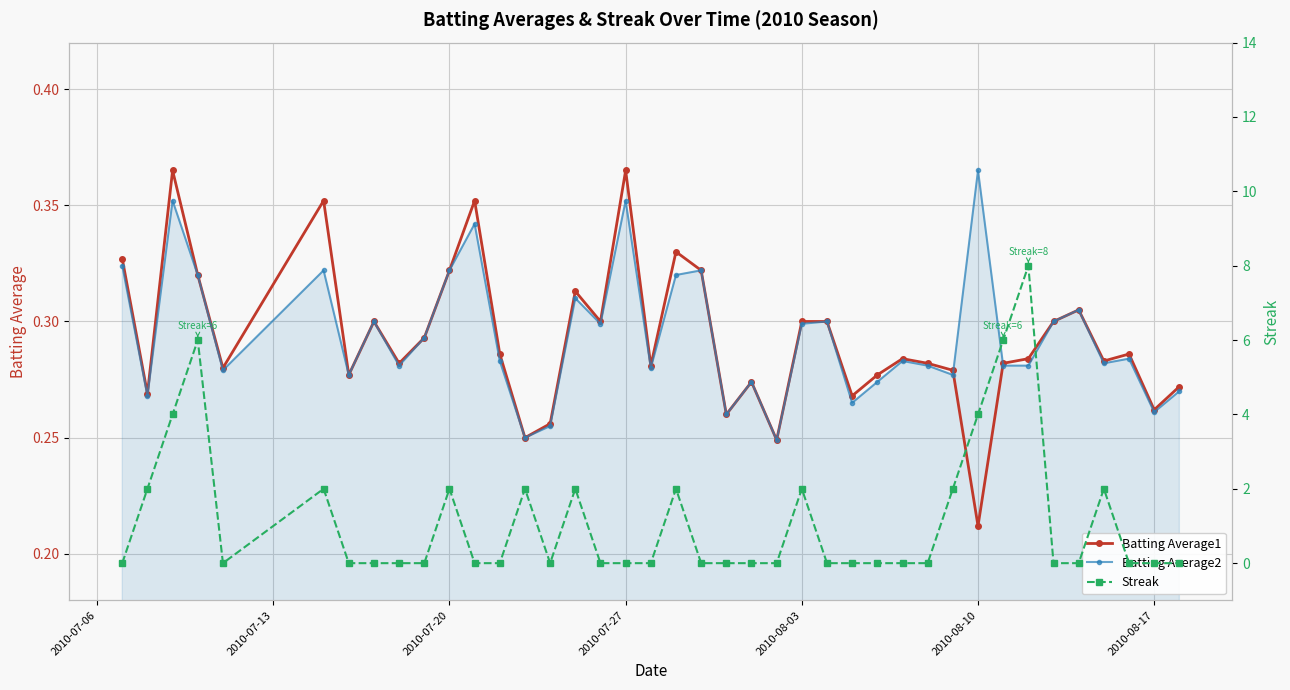

Which series ends up on top after the final intersection of Streak and Batting Average1?

Batting Average1